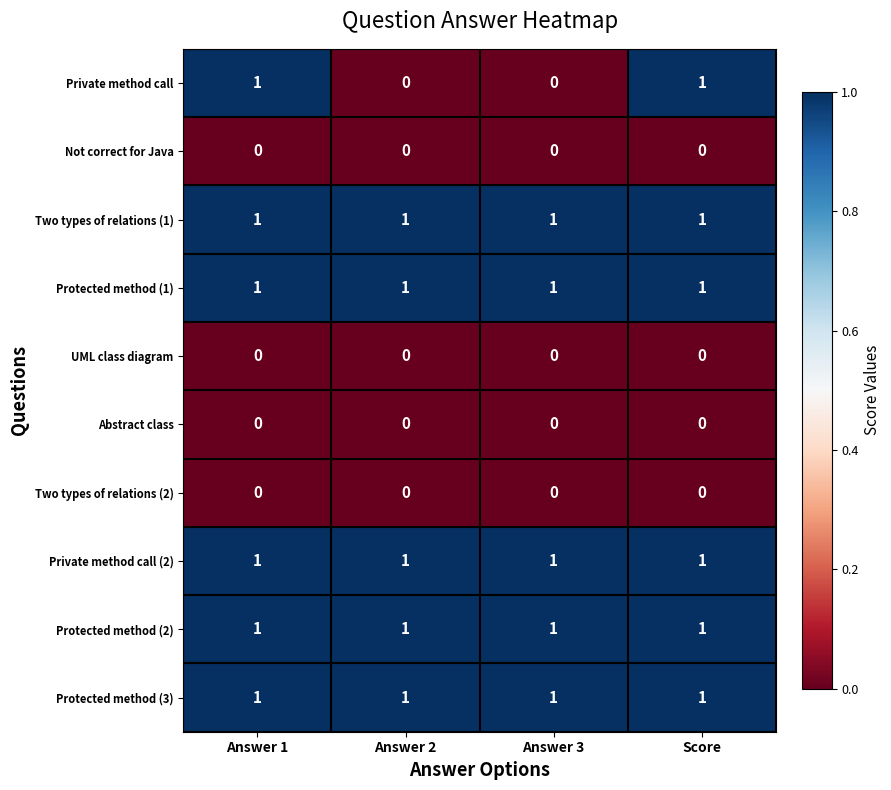

Which series has the widest spread of values?

Private method call